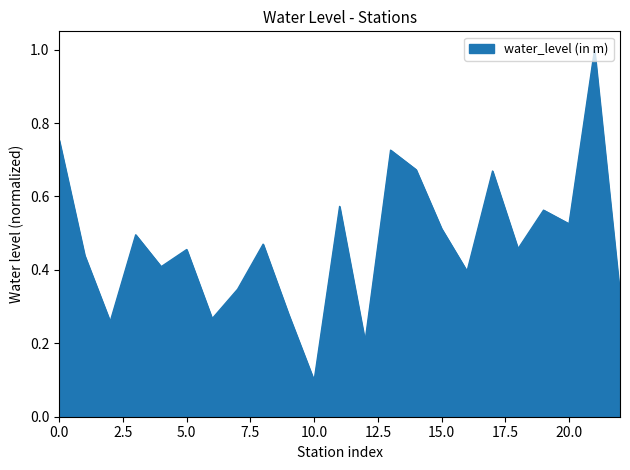

What is the difference between the maximum and minimum values?

0.9